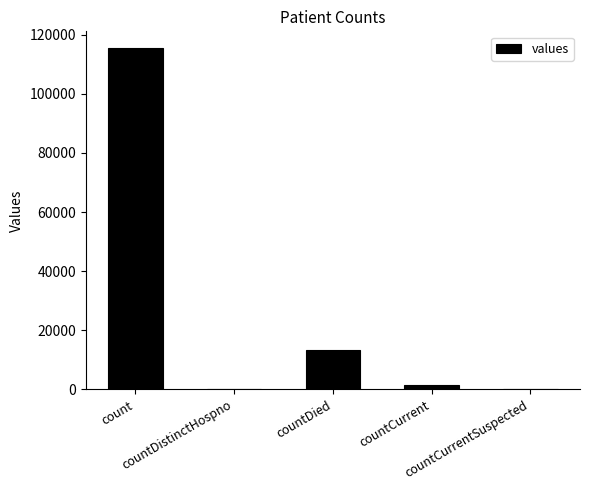

What is the change in value from countDied to countCurrent?

-11960